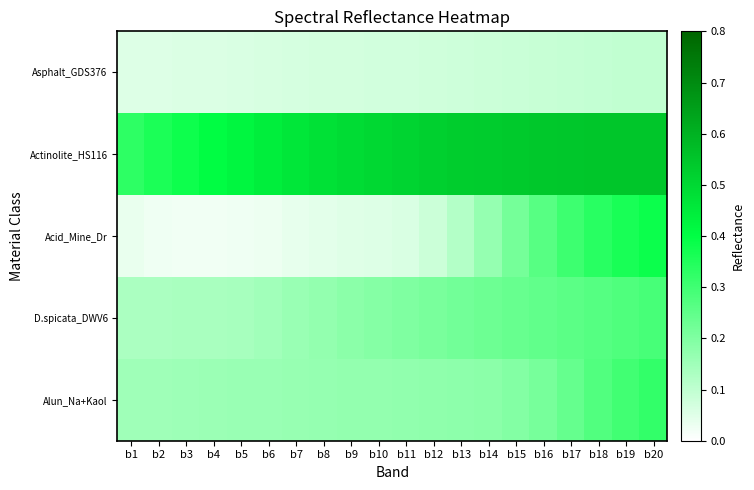

Reading right to left, list all the values displayed in this chart.

Asphalt_GDS376: b20=0.1	b19=0.1	b18=0.1	b17=0.1	b16=0.1	b15=0.1	b14=0.1	b13=0.1	b12=0.1	b11=0.1	b10=0.1	b9=0.1	b8=0.1	b7=0.1	b6=0.1	b5=0.1	b4=0.1	b3=0.1	b2=0.1	b1=0.1
Actinolite_HS116: b20=0.5	b19=0.5	b18=0.5	b17=0.5	b16=0.5	b15=0.5	b14=0.5	b13=0.5	b12=0.5	b11=0.5	b10=0.5	b9=0.5	b8=0.5	b7=0.5	b6=0.4	b5=0.4	b4=0.4	b3=0.4	b2=0.4	b1=0.3
Acid_Mine_Dr: b20=0.4	b19=0.4	b18=0.3	b17=0.3	b16=0.3	b15=0.2	b14=0.2	b13=0.1	b12=0.1	b11=0.1	b10=0.1	b9=0.1	b8=0.0	b7=0.0	b6=0.0	b5=0.0	b4=0.0	b3=0.0	b2=0.0	b1=0.0
D.spicata_DWV6: b20=0.3	b19=0.3	b18=0.3	b17=0.3	b16=0.2	b15=0.2	b14=0.2	b13=0.2	b12=0.2	b11=0.2	b10=0.2	b9=0.2	b8=0.2	b7=0.2	b6=0.1	b5=0.1	b4=0.1	b3=0.1	b2=0.1	b1=0.1
Alun_Na+Kaol: b20=0.3	b19=0.3	b18=0.3	b17=0.2	b16=0.2	b15=0.2	b14=0.2	b13=0.2	b12=0.2	b11=0.2	b10=0.2	b9=0.2	b8=0.2	b7=0.2	b6=0.2	b5=0.2	b4=0.2	b3=0.2	b2=0.2	b1=0.2